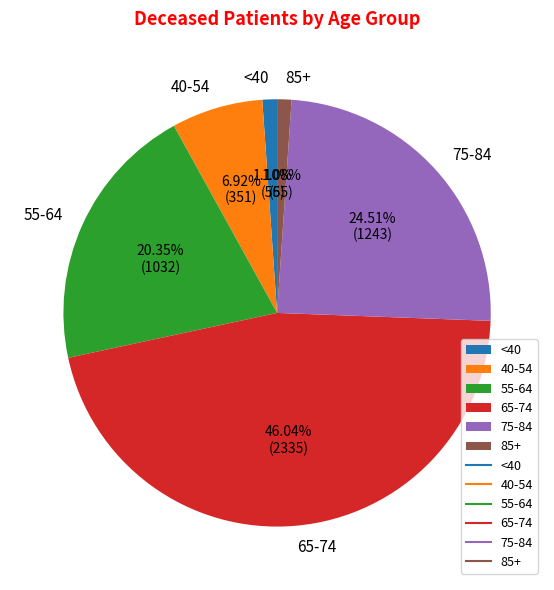

Count the number of slices in the pie.

6